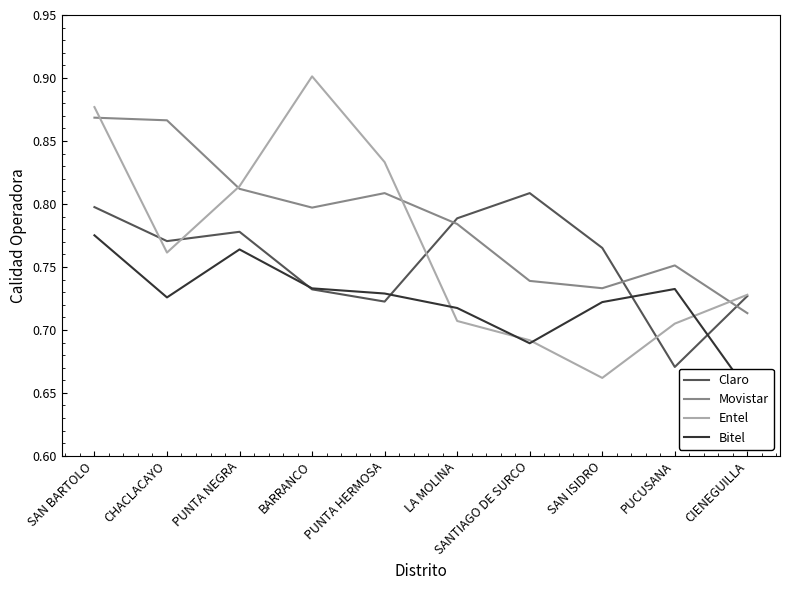

What is the sum of the Entel values at CHACLACAYO and PUNTA NEGRA?

1.6